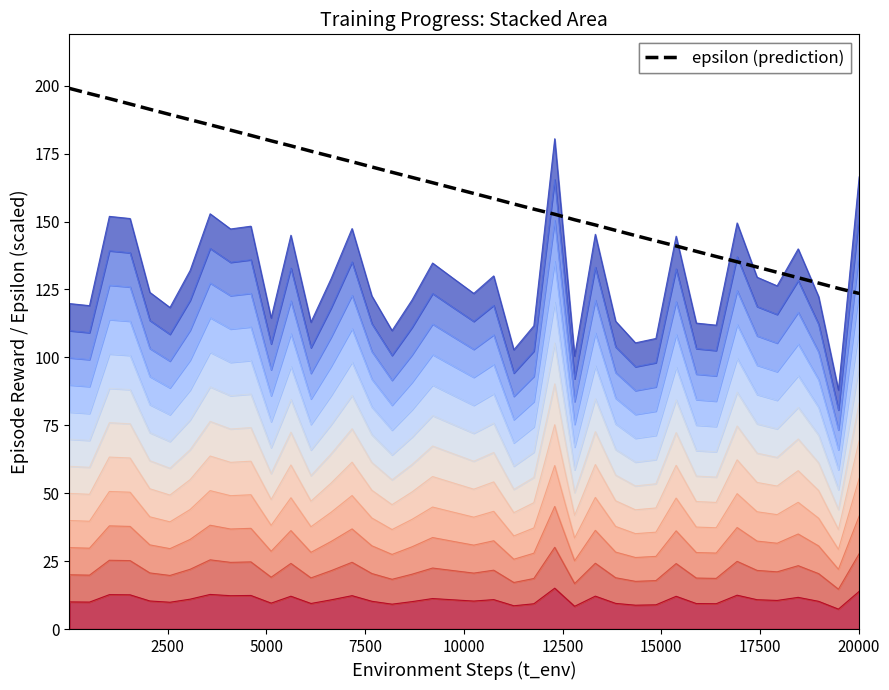

Reading right to left, what are all the values shown in this chart?

123.5	125.4	127.3	129.3	131.3	133.2	135.2	137.1	139.0	141.0	142.9	144.8	146.7	148.7	150.6	152.7	154.6	156.5	158.4	160.3	162.3	164.3	166.2	168.1	170.1	172.0	174.0	175.9	177.9	179.7	181.7	183.6	185.6	187.5	189.4	191.3	193.3	195.2	197.1	199.0